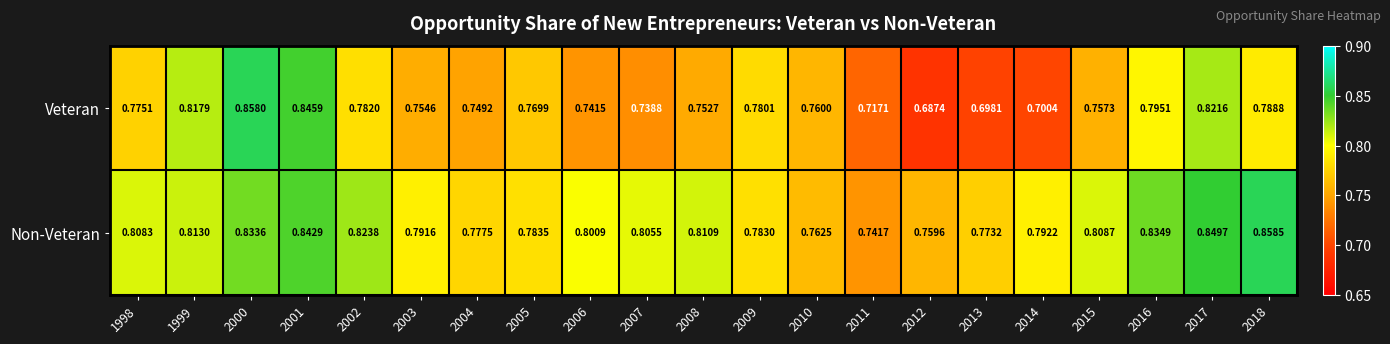

At which category does the chart reach its minimum across all series?

2012